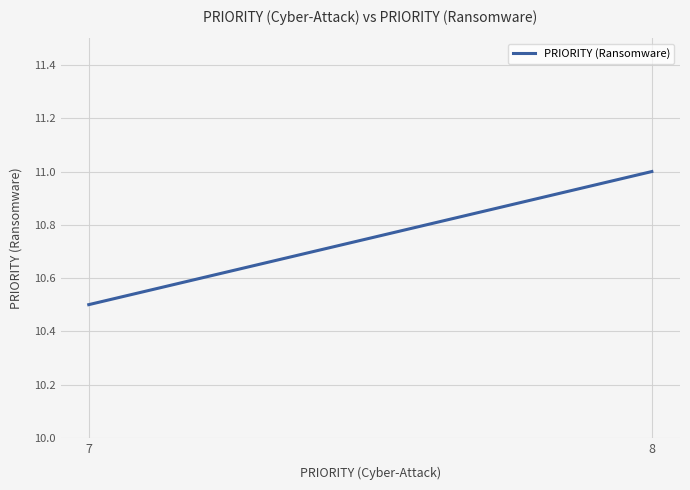

What is the difference between the maximum and minimum values?

0.5